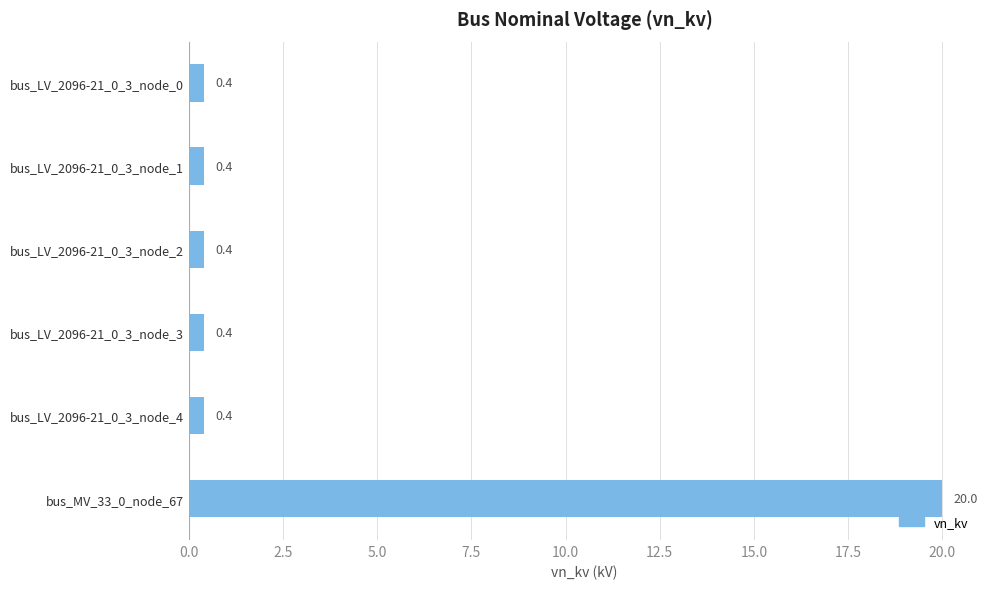

What is the label of the 3rd bar from the bottom?

bus_LV_2096-21_0_3_node_3